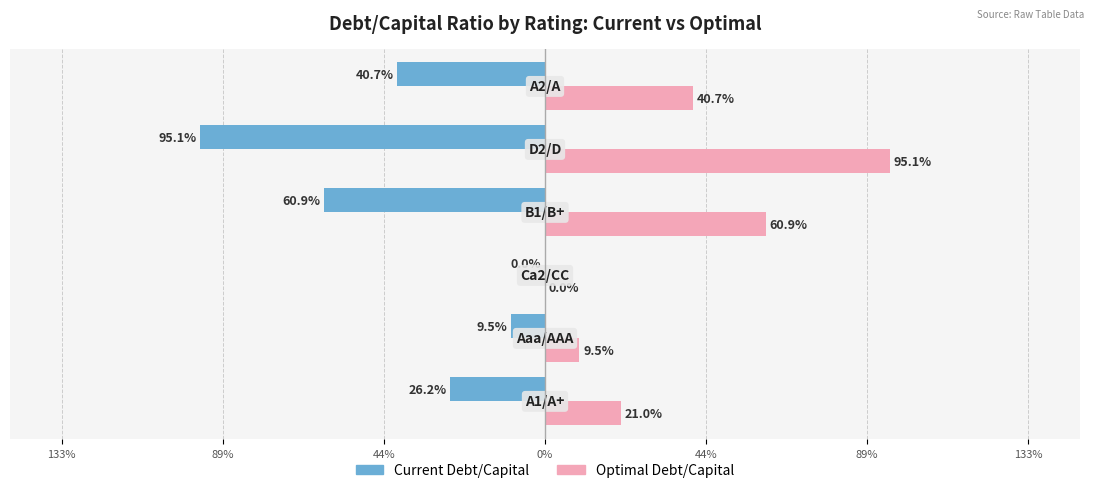

Reading left to right, what are all the values shown in this chart?

Current Debt/Capital: 133%=-0.3	89%=-0.1	44%=0.0	0%=-0.6	44%=-1.0	89%=-0.4
Optimal Debt/Capital: 133%=0.2	89%=0.1	44%=0.0	0%=0.6	44%=1.0	89%=0.4